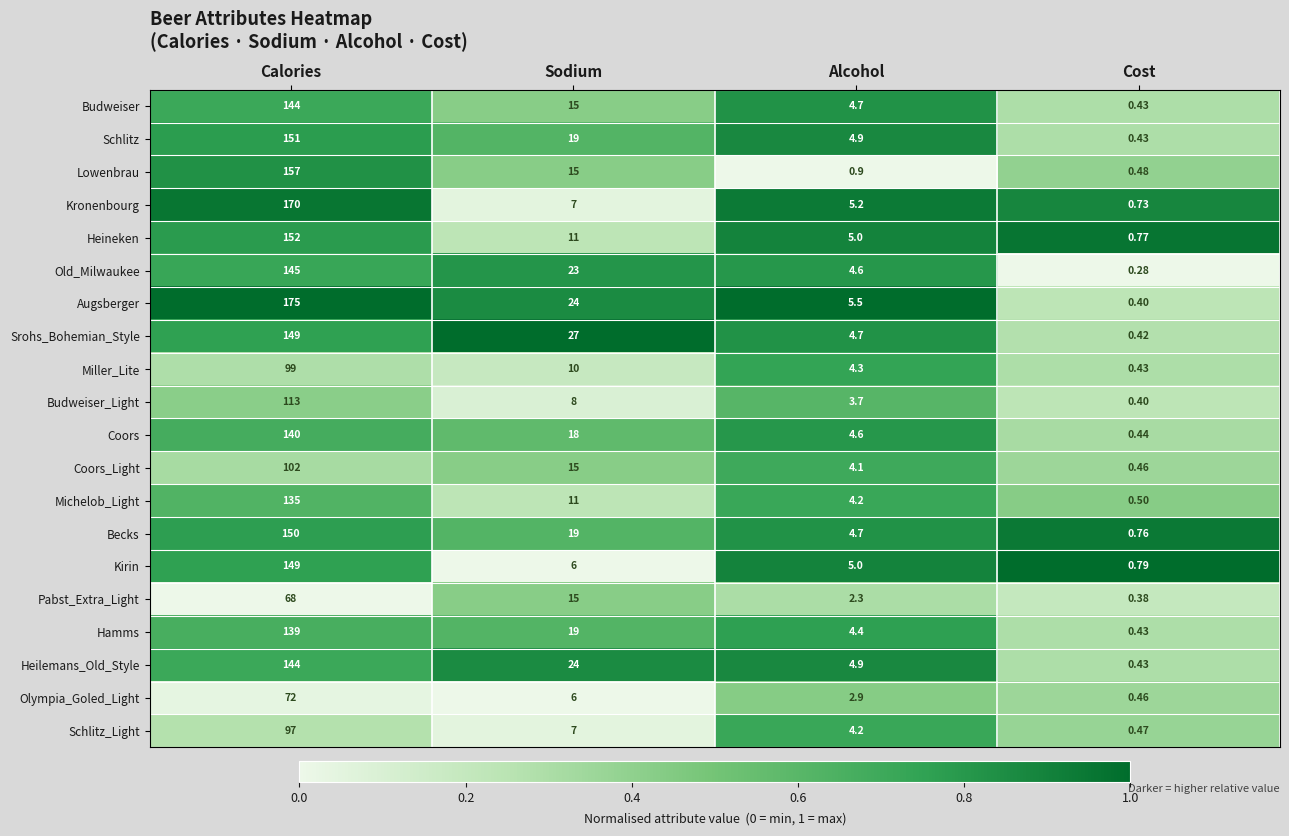

Is the value of Pabst_Extra_Light at Sodium greater than the value of Becks at Alcohol?

Yes